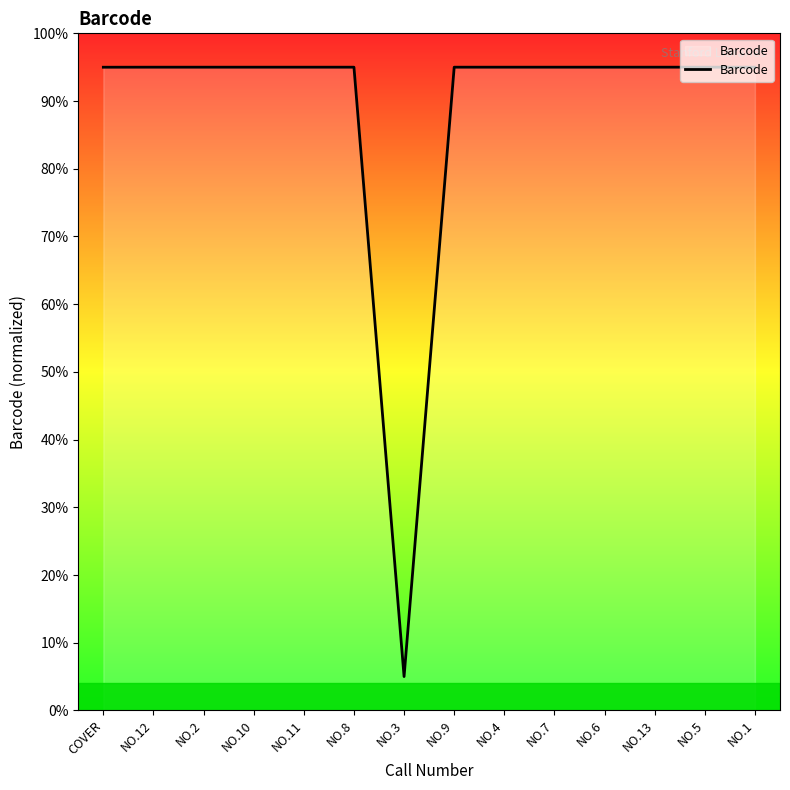

What is the smallest value displayed?

5.0